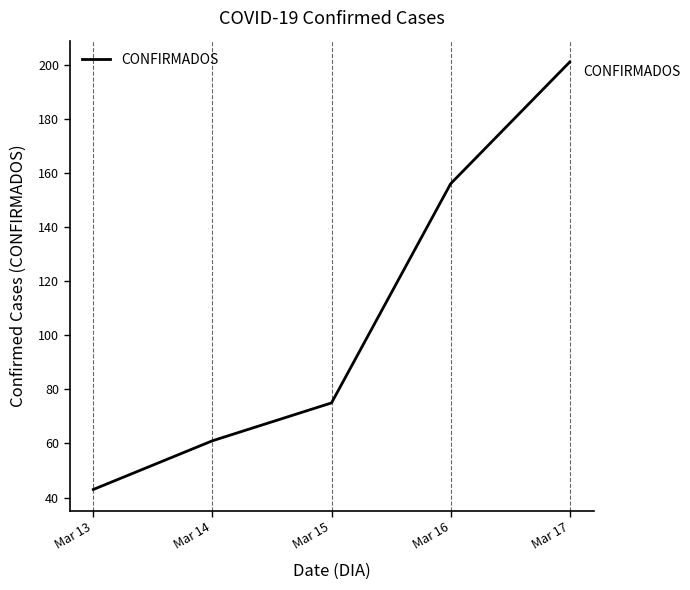

Reading left to right, what are all the values shown in this chart?

43	61	75	156	201